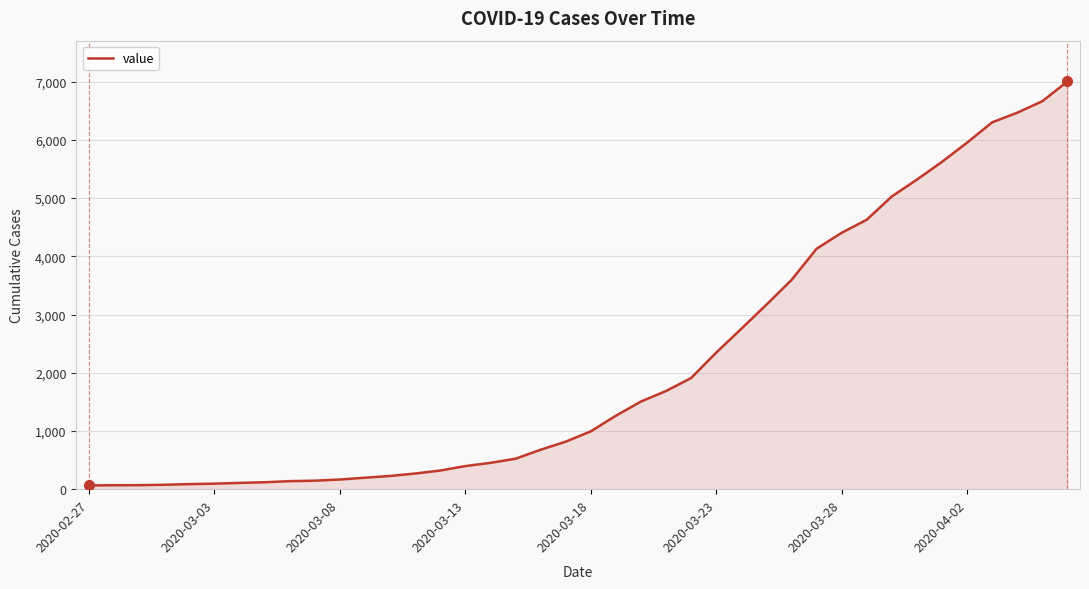

What is the difference between the maximum and minimum values?

6939